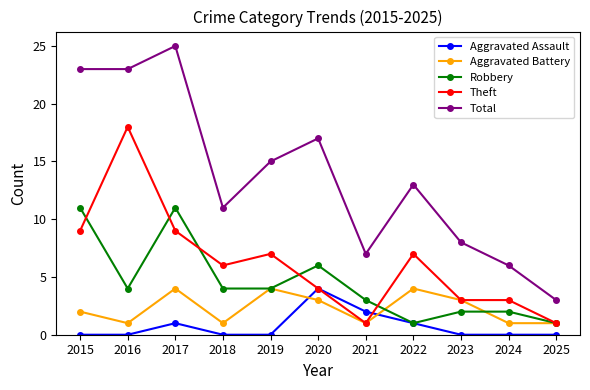

Where is Aggravated Battery nearest to the value 2?

2015